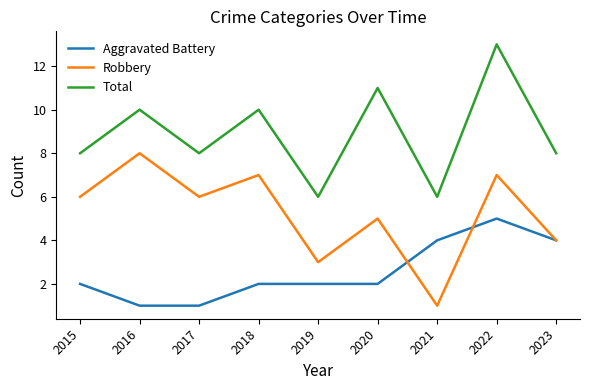

Reading left to right, list all the values displayed in this chart.

Aggravated Battery: 2015=2	2016=1	2017=1	2018=2	2019=2	2020=2	2021=4	2022=5	2023=4
Robbery: 2015=6	2016=8	2017=6	2018=7	2019=3	2020=5	2021=1	2022=7	2023=4
Total: 2015=8	2016=10	2017=8	2018=10	2019=6	2020=11	2021=6	2022=13	2023=8